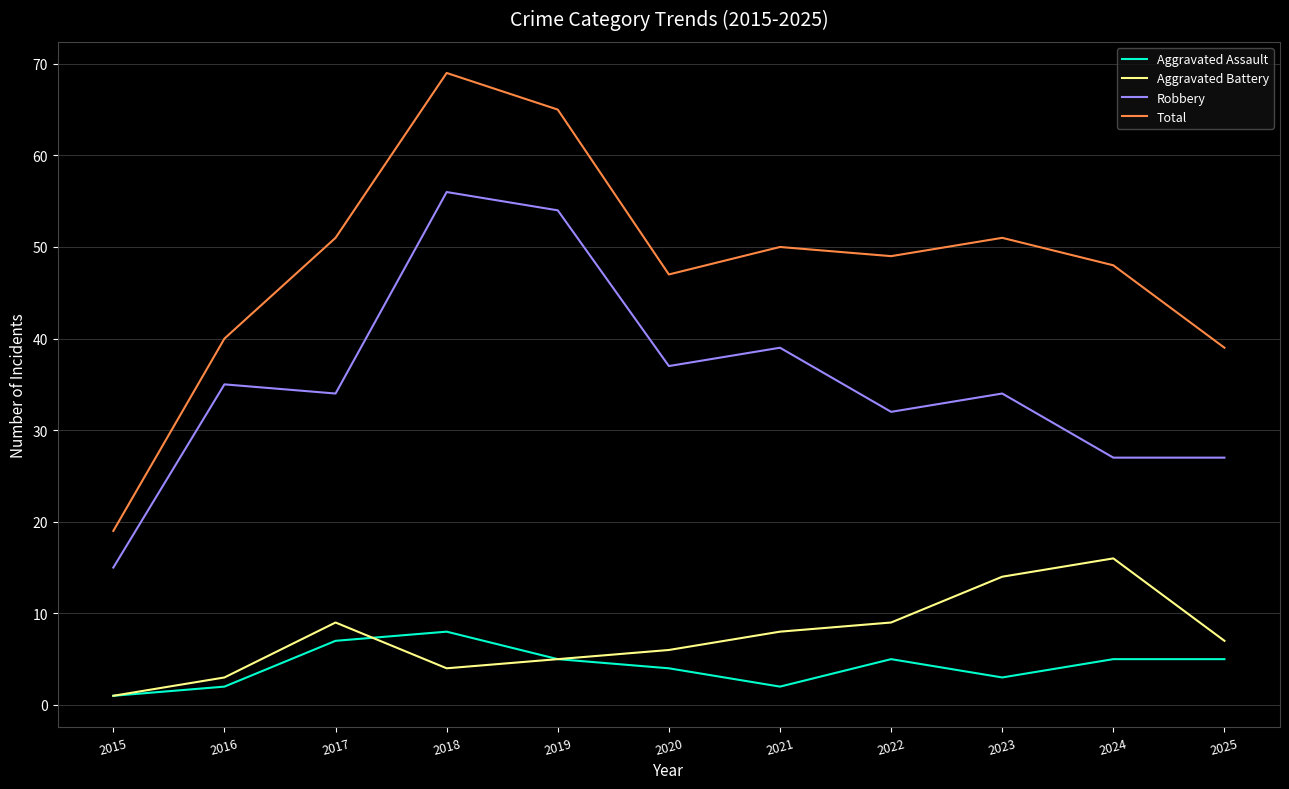

Which series has the largest range (max minus min)?

Total